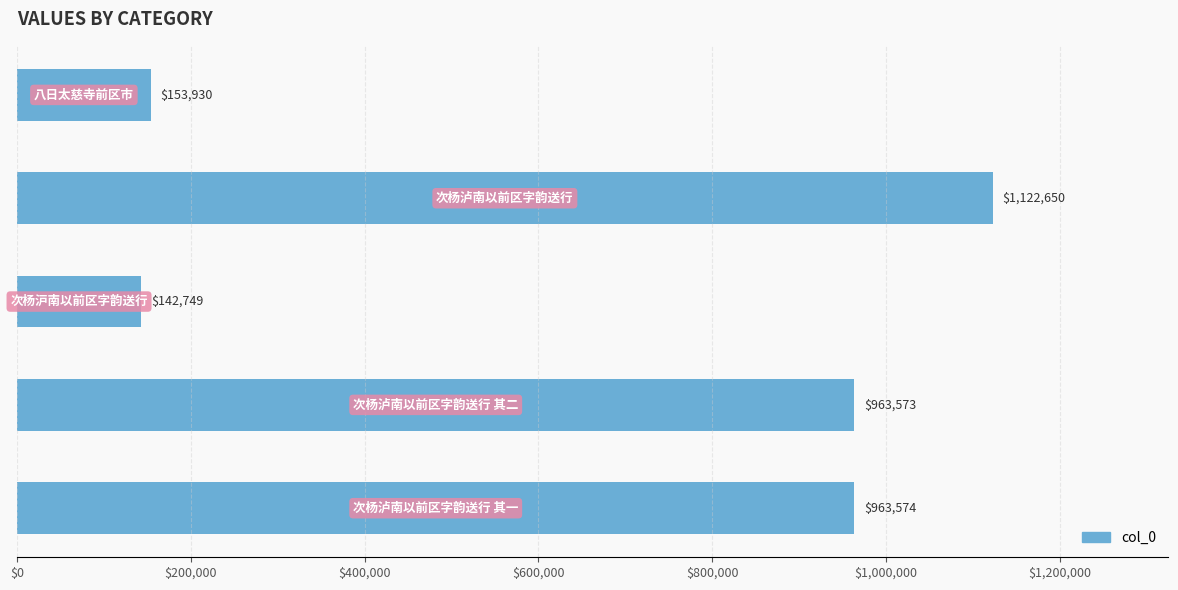

What is the difference between the second highest and minimum values?

820825